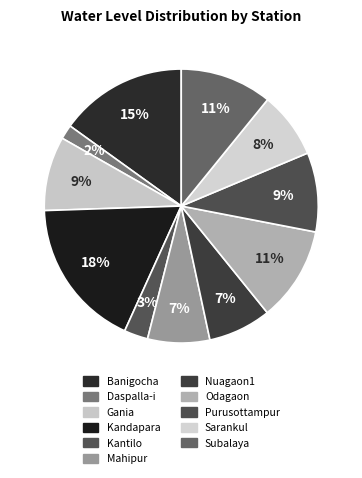

The Purusottampur slice represents 9% of the pie. True or false?

True